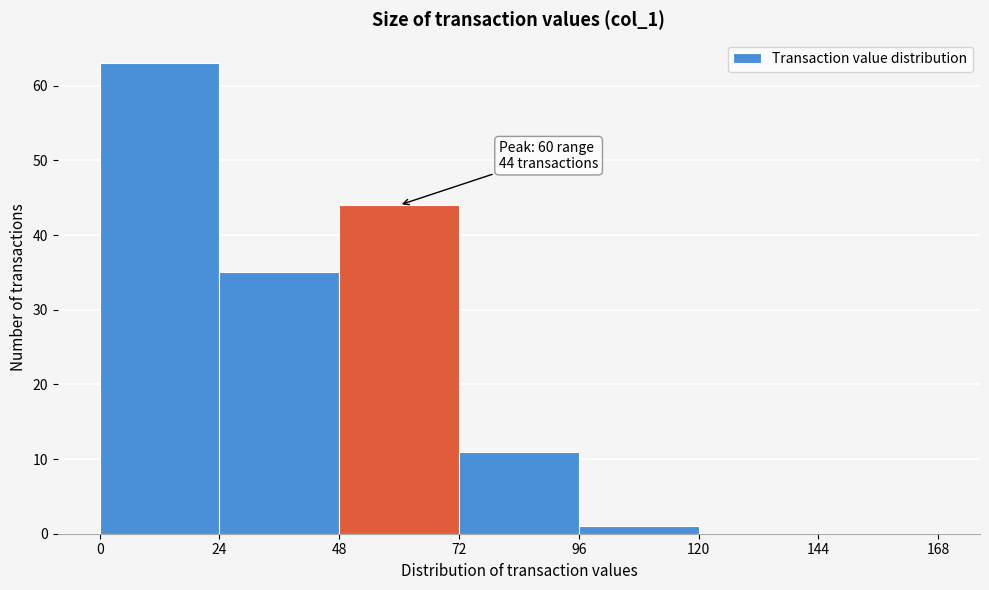

Which range on the x-axis has the tallest bar?

0 to 24